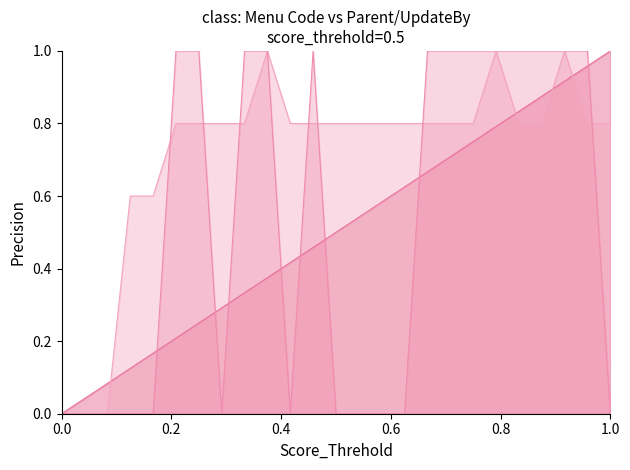

What is the total value across all series at 1.0?

1.8